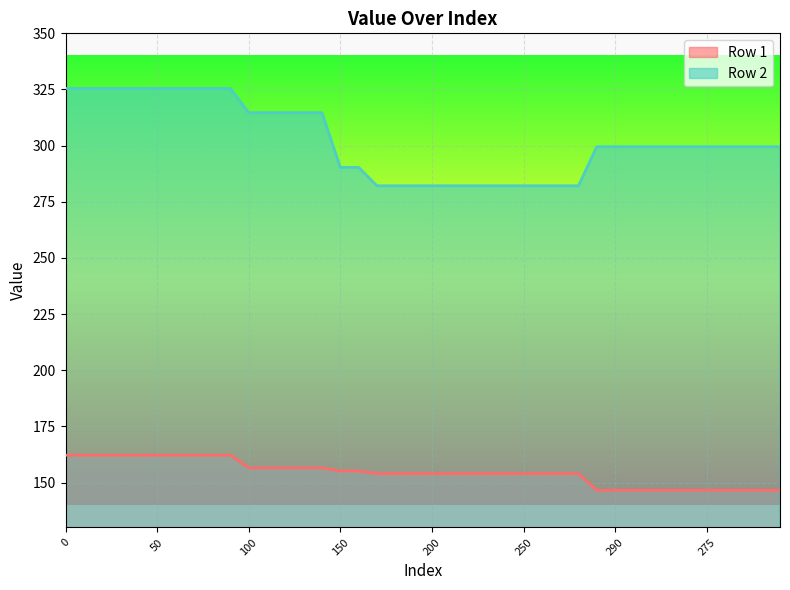

Does the chart display data point markers on the line(s)?

No